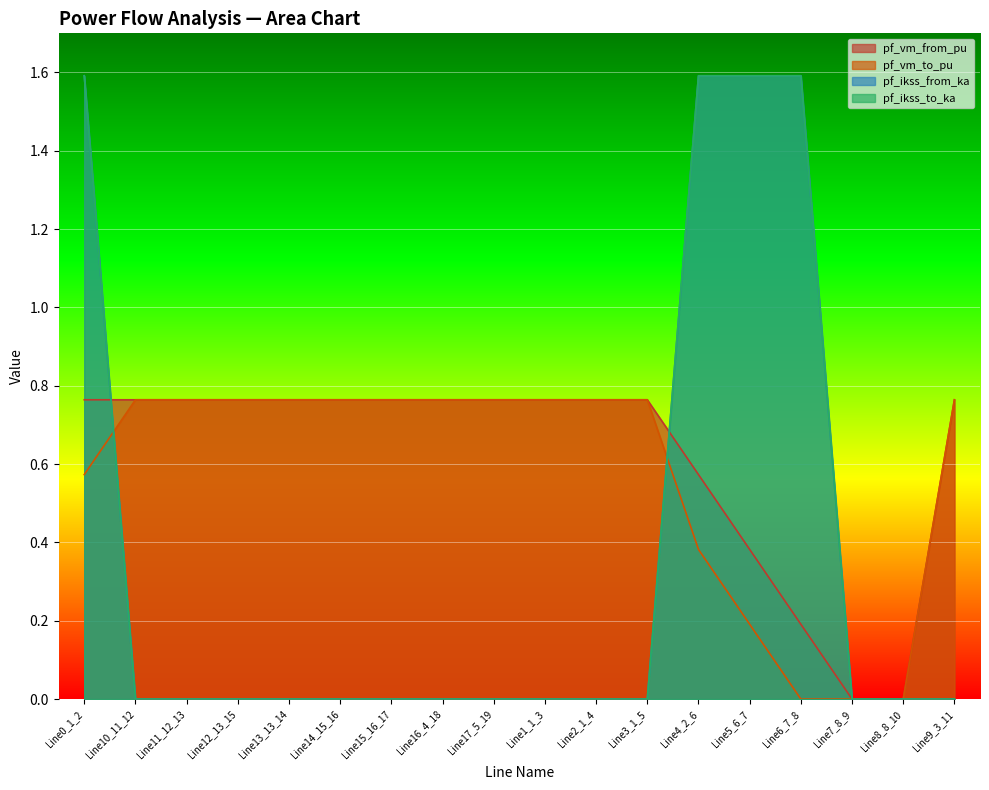

Where do pf_vm_from_pu and pf_vm_to_pu first cross each other?

Line0_1_2 and Line10_11_12